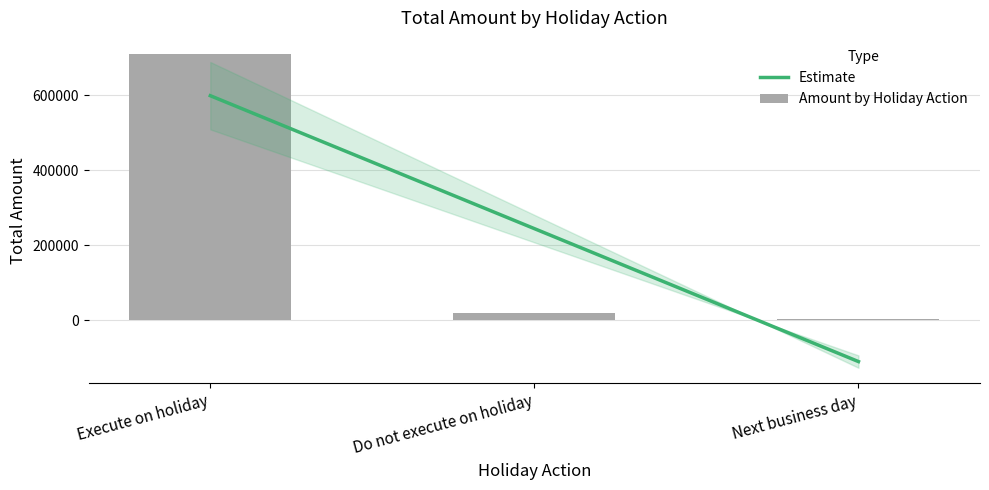

Are the bars grouped side by side (vs. stacked)?

Yes